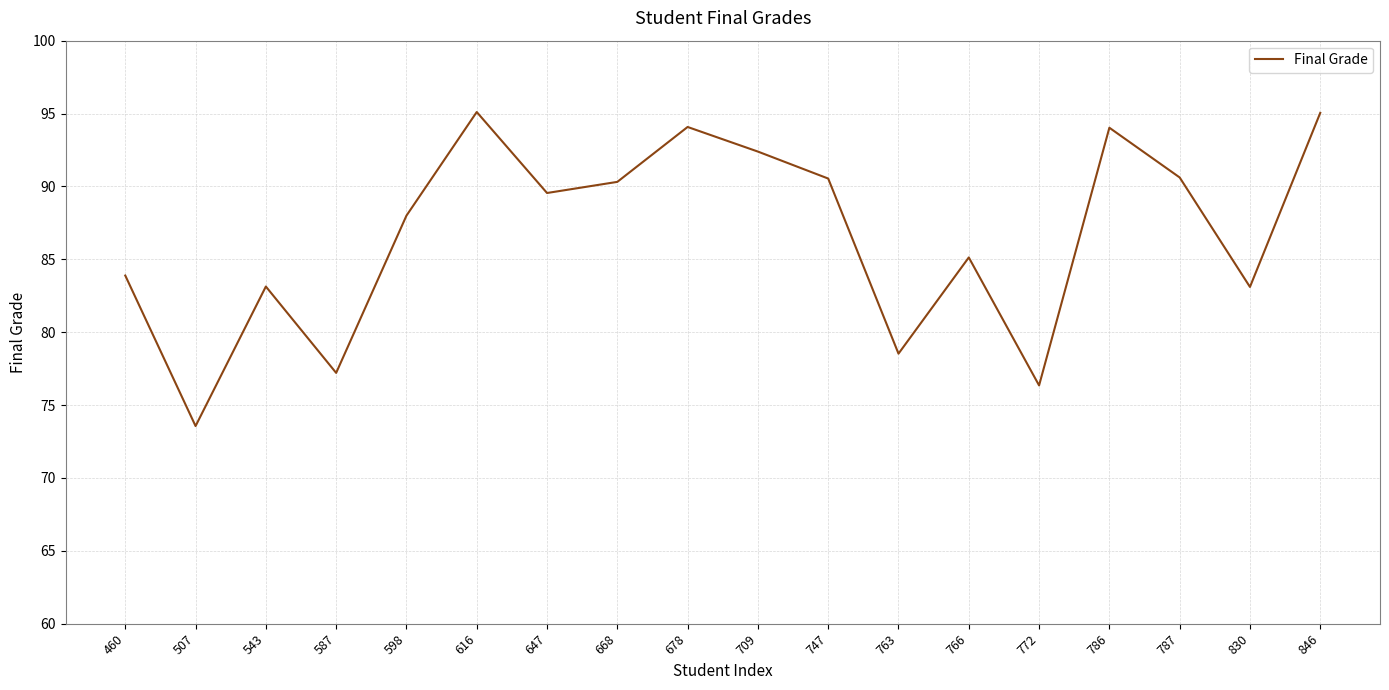

What is the maximum value shown in the chart?

95.1